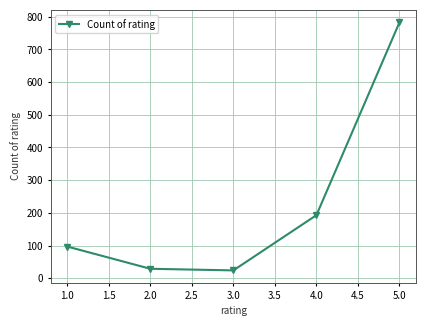

What is the minimum value shown in the chart?

24